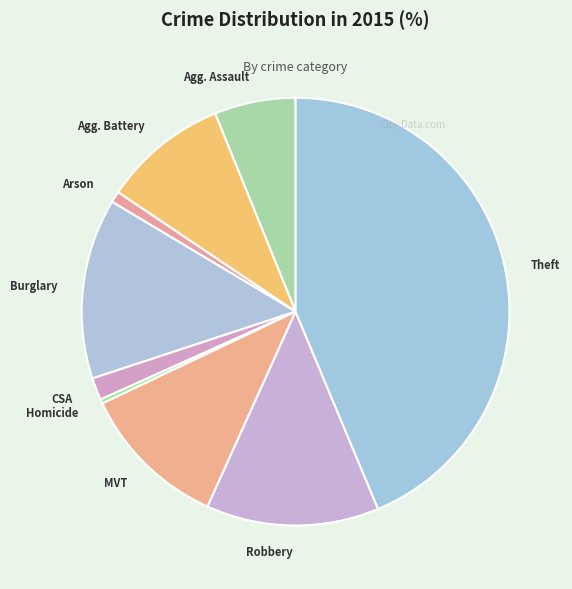

Count the number of slices in the pie.

9